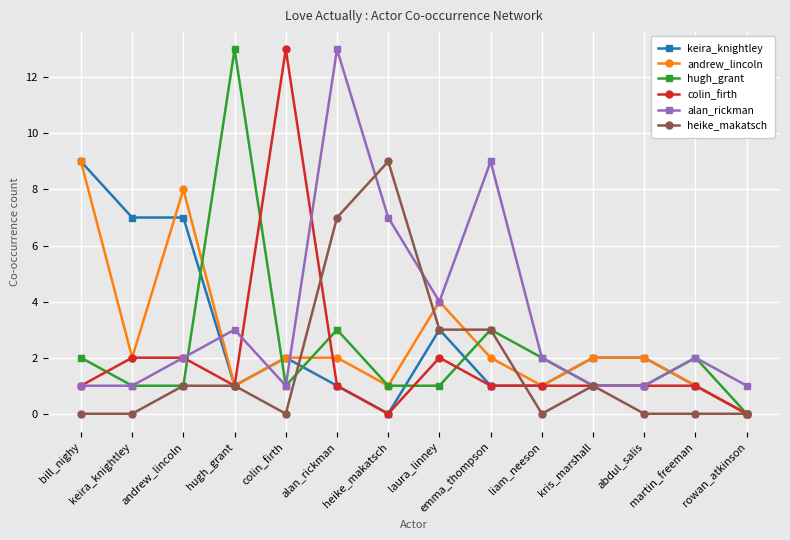

How many interior local peaks does the hugh_grant series have?

4